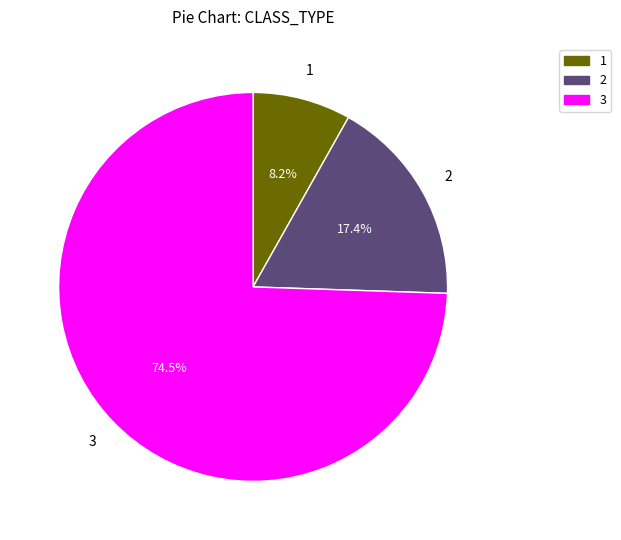

What percentage do 3 and 2 together represent?

91.8%